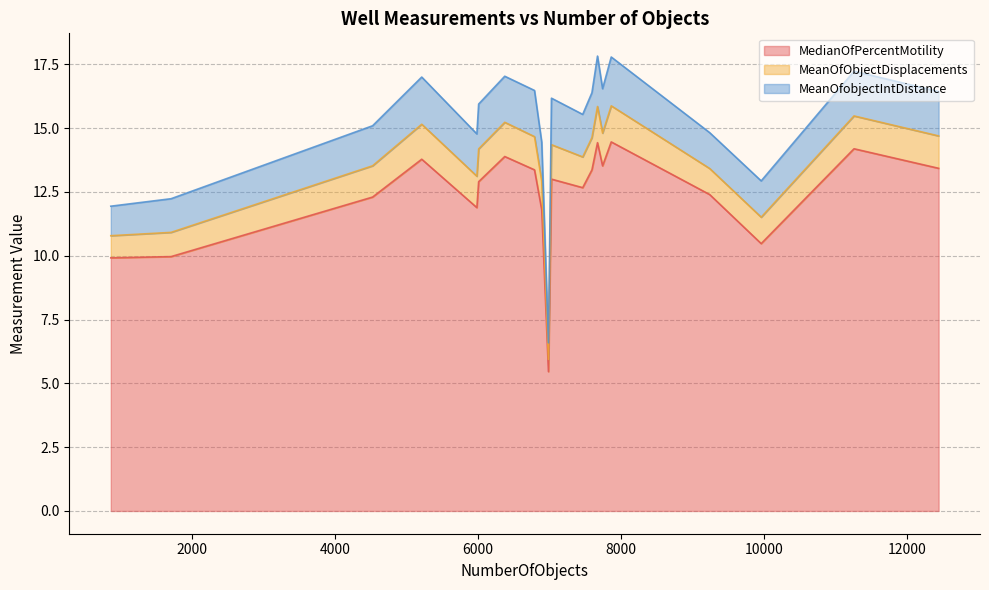

What is the approximate value of MeanOfobjectIntDistance at 867?

1.2